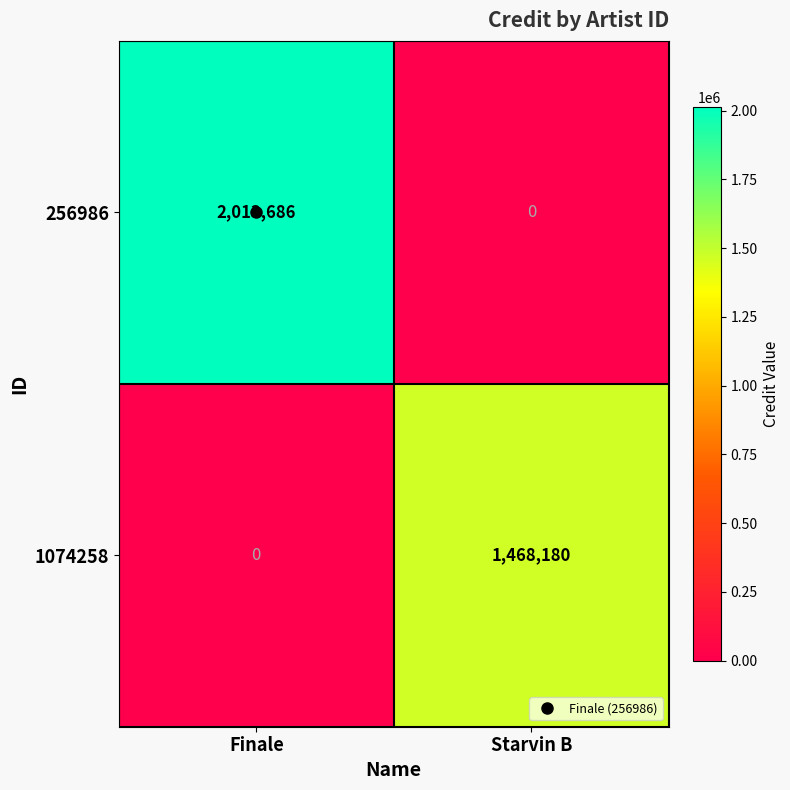

At which category is the sum across all series the highest?

Finale